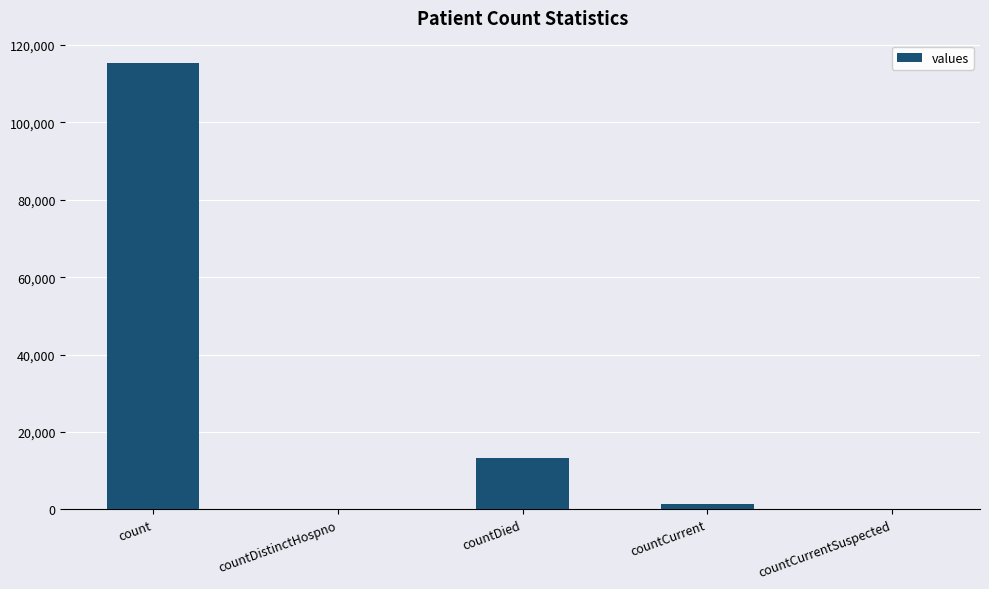

What is the change in value from count to countDistinctHospno?

-115379